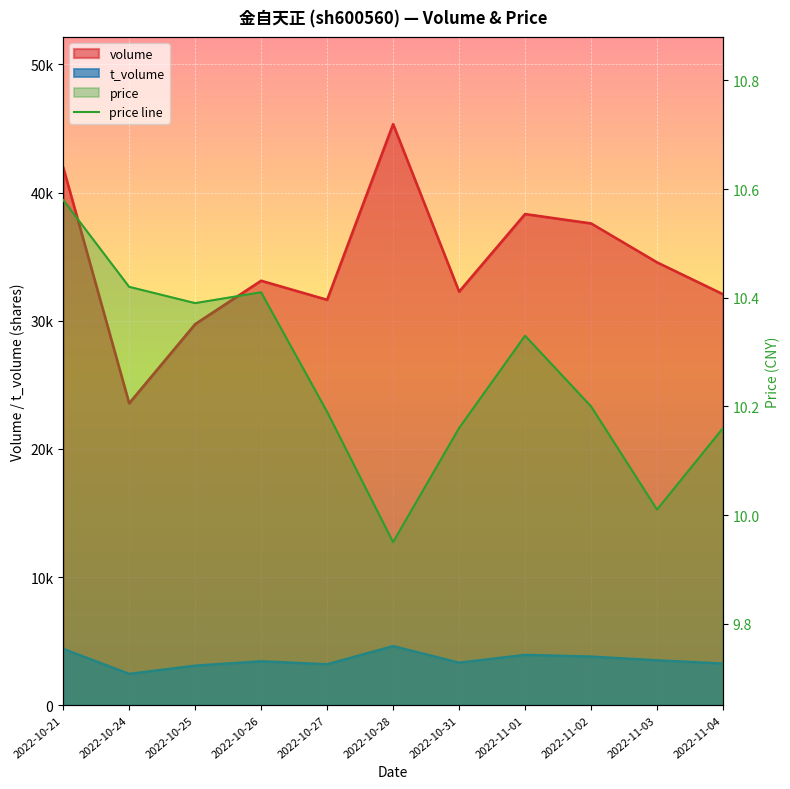

True or false: there are more than 0 points higher than both neighbors.

True